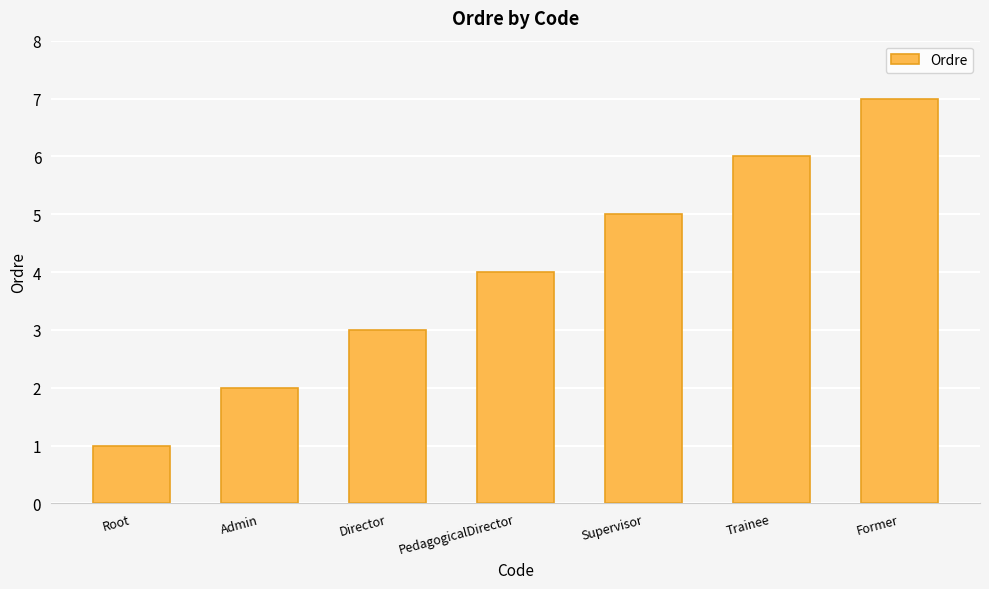

What is the greatest value displayed?

7